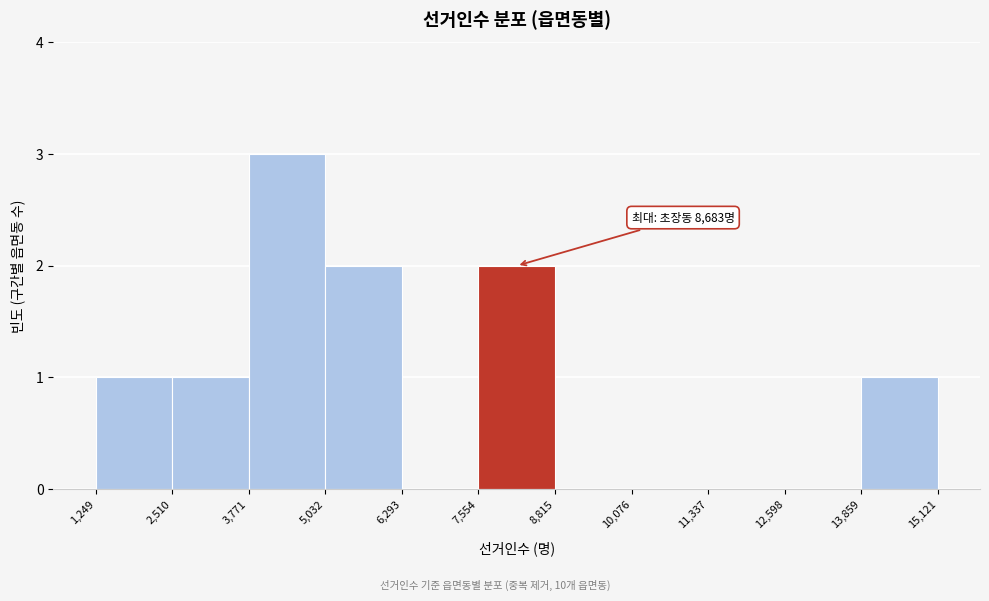

Which range on the x-axis has the tallest bar?

3,771 to 5,032